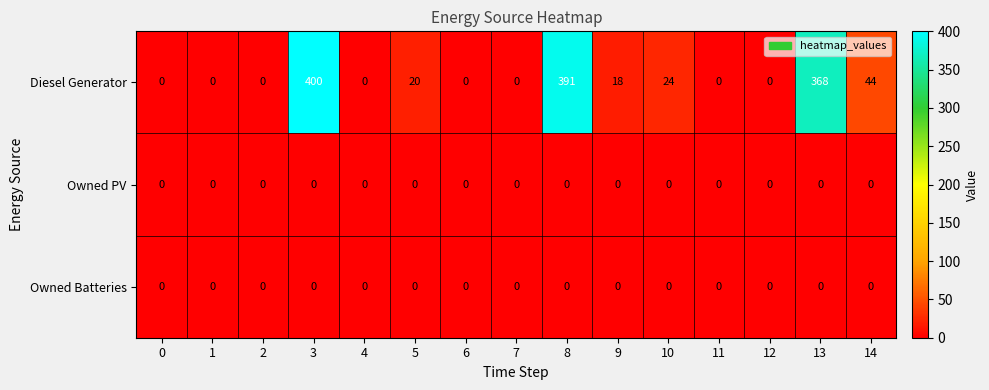

True or false: Diesel Generator has a value of 15 at 14.

False